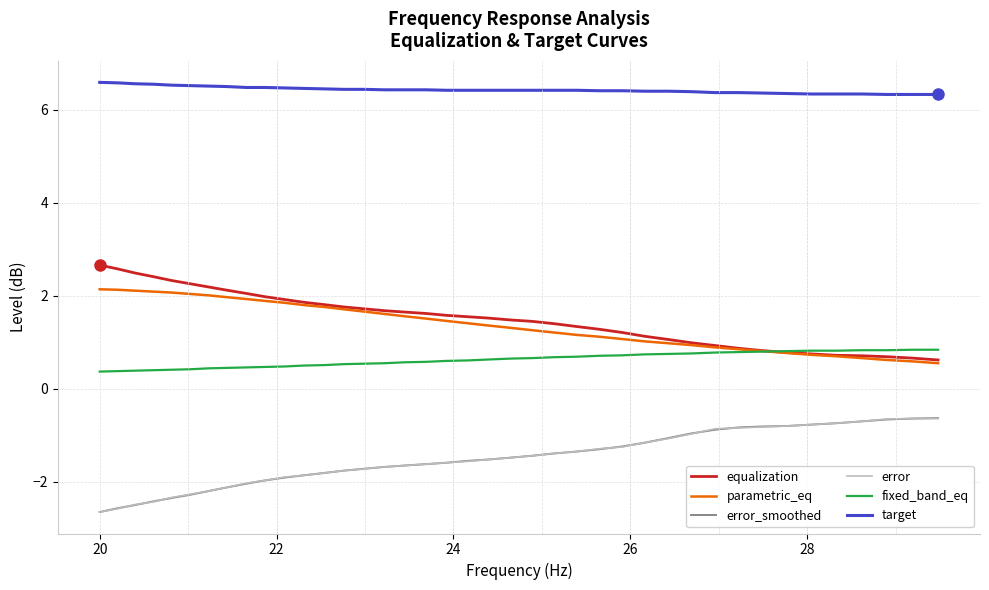

What is the highest value of the error series?

-0.6